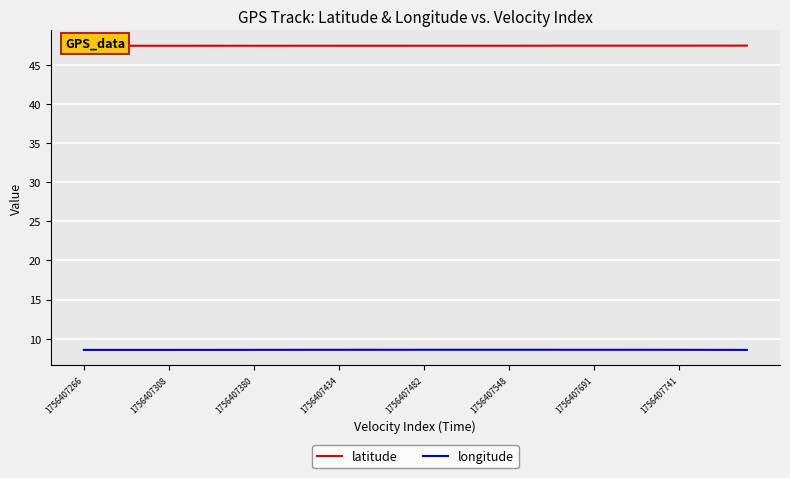

What is the maximum value shown in the chart?

47.5